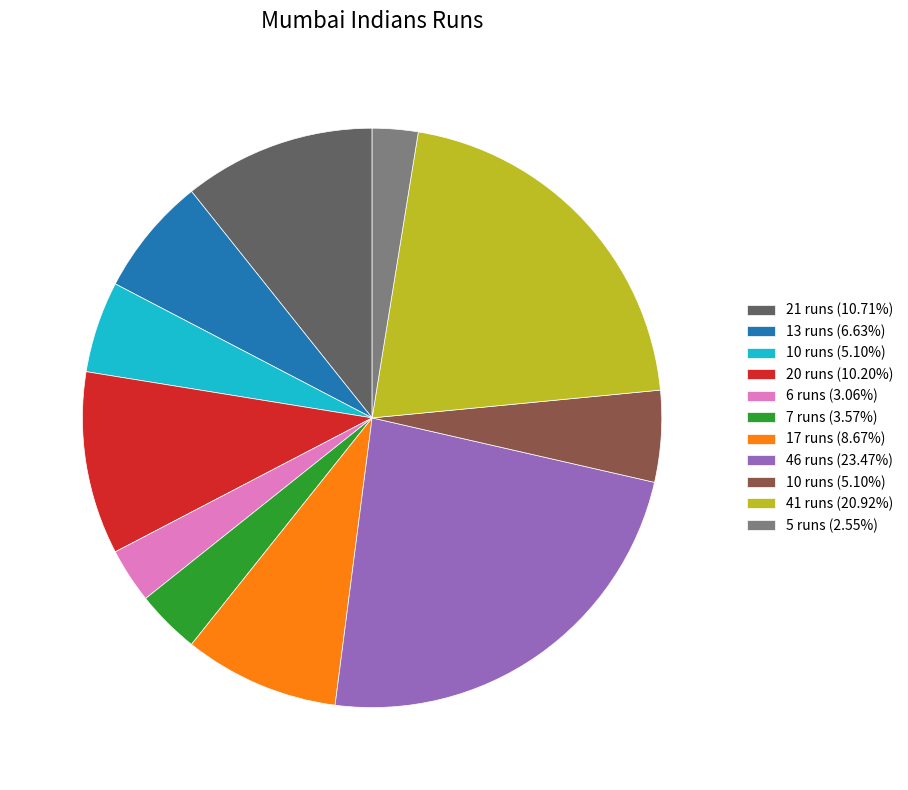

Is there any slice that represents more than half of the pie?

No